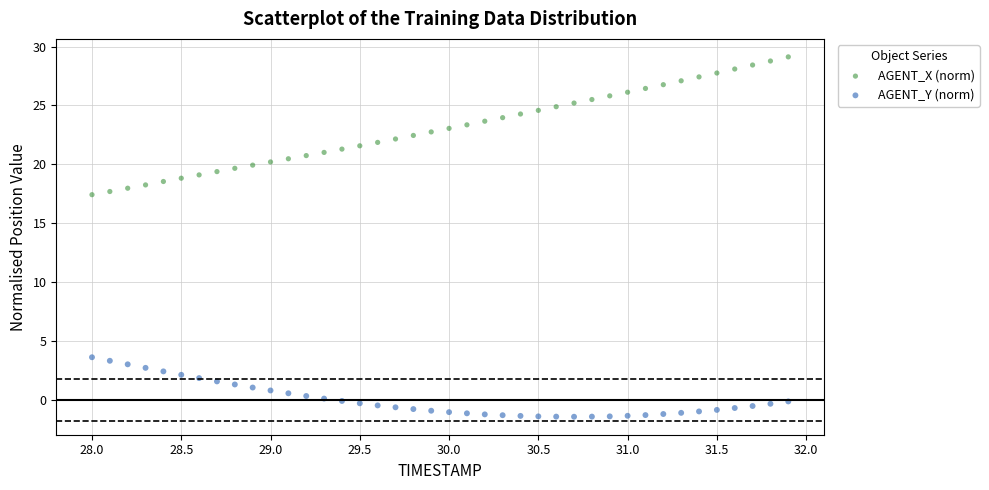

Across all data points, what is the range of X values (max minus min)?

3.9